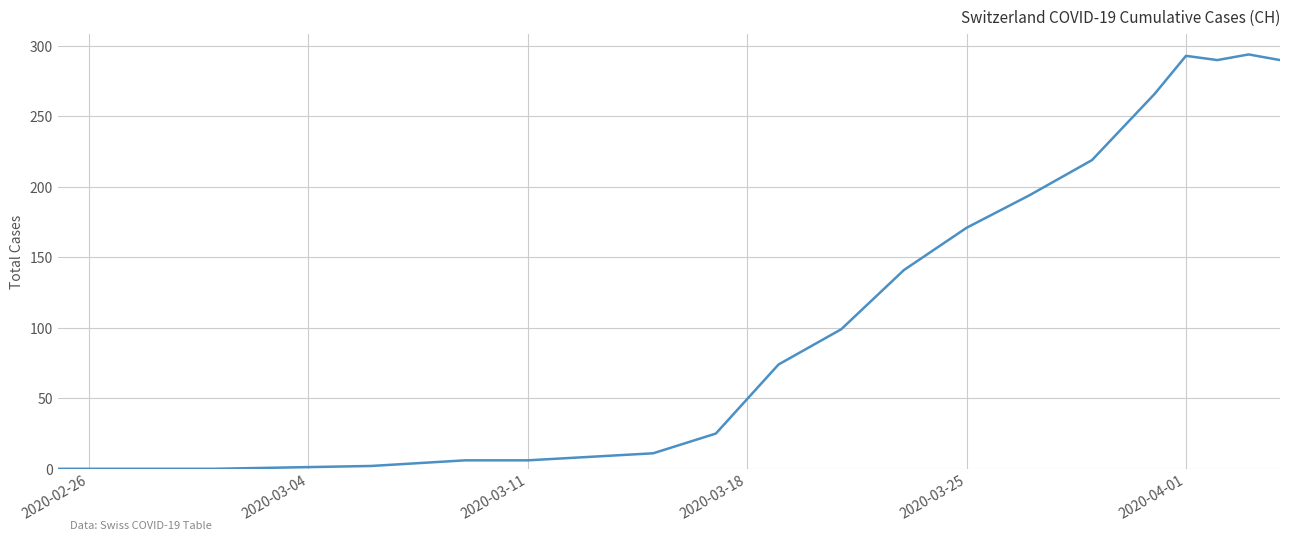

What is the greatest value displayed?

294